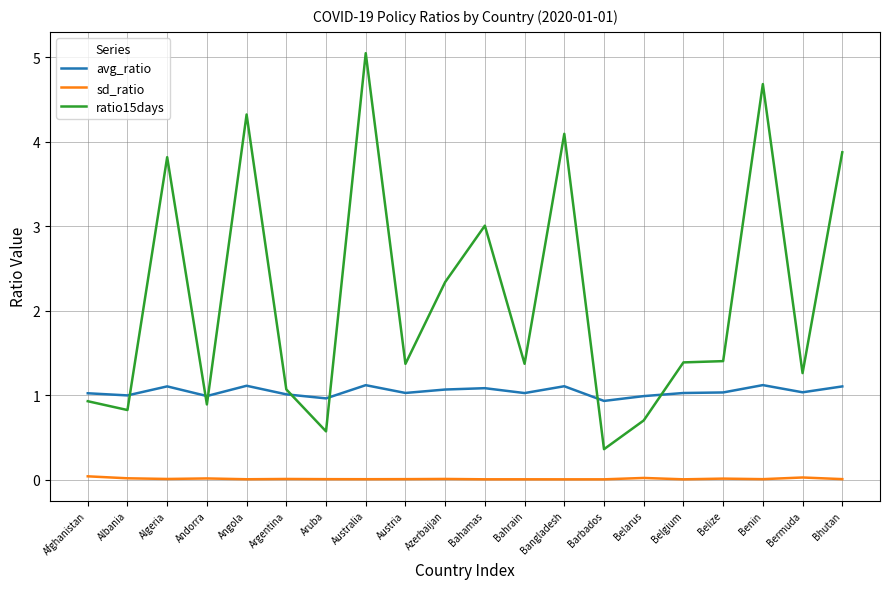

How many series are shown in this chart?

3